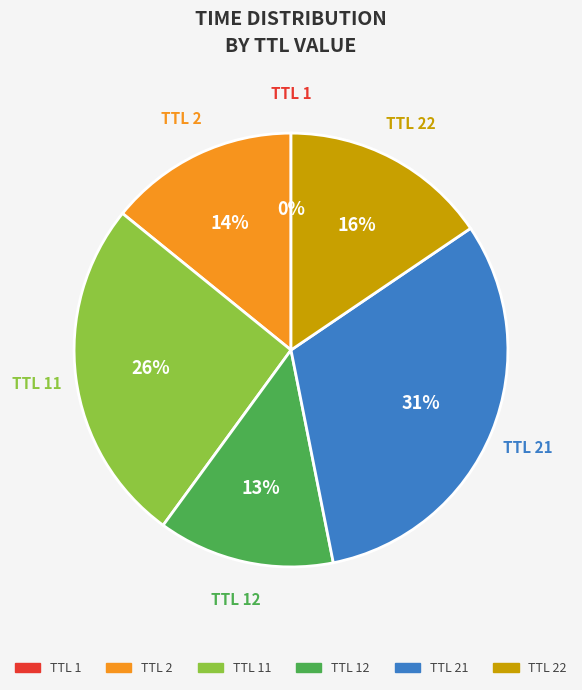

Is there a majority slice in this chart?

No